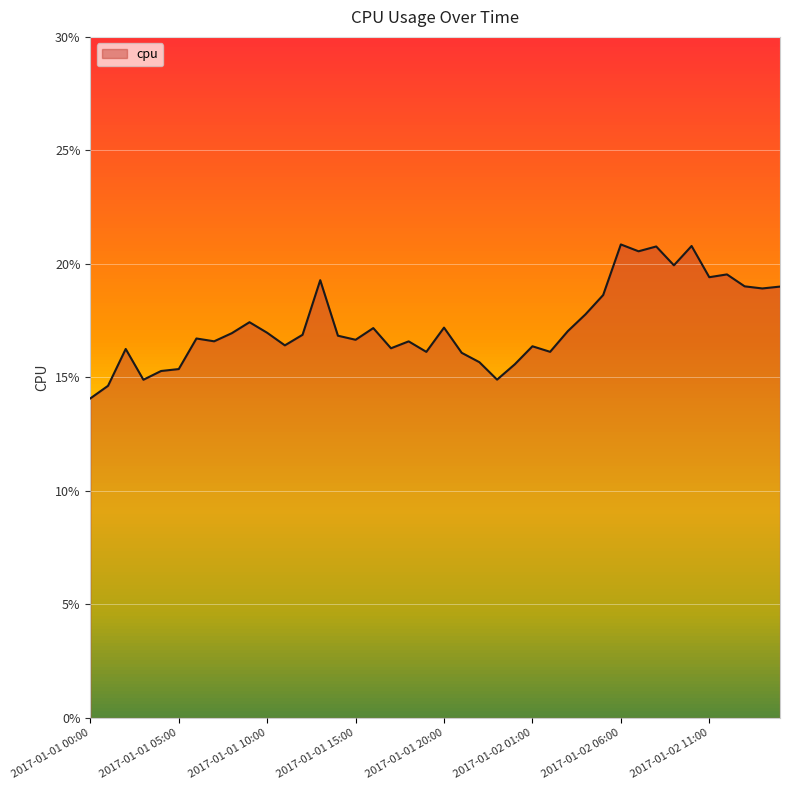

Rank the categories by value from lowest to highest.

2017-01-01 00:00, 2017-01-01 01:00, 2017-01-01 03:00, 2017-01-01 23:00, 2017-01-01 04:00, 2017-01-01 05:00, 2017-01-02 00:00, 2017-01-01 22:00, 2017-01-01 21:00, 2017-01-01 19:00, 2017-01-02 02:00, 2017-01-01 02:00, 2017-01-01 17:00, 2017-01-02 01:00, 2017-01-01 11:00, 2017-01-01 18:00, 2017-01-01 07:00, 2017-01-01 15:00, 2017-01-01 06:00, 2017-01-01 14:00, 2017-01-01 12:00, 2017-01-01 08:00, 2017-01-01 10:00, 2017-01-02 03:00, 2017-01-01 16:00, 2017-01-01 20:00, 2017-01-01 09:00, 2017-01-02 04:00, 2017-01-02 05:00, 2017-01-02 14:00, 2017-01-02 15:00, 2017-01-02 13:00, 2017-01-01 13:00, 2017-01-02 11:00, 2017-01-02 12:00, 2017-01-02 09:00, 2017-01-02 07:00, 2017-01-02 08:00, 2017-01-02 10:00, 2017-01-02 06:00